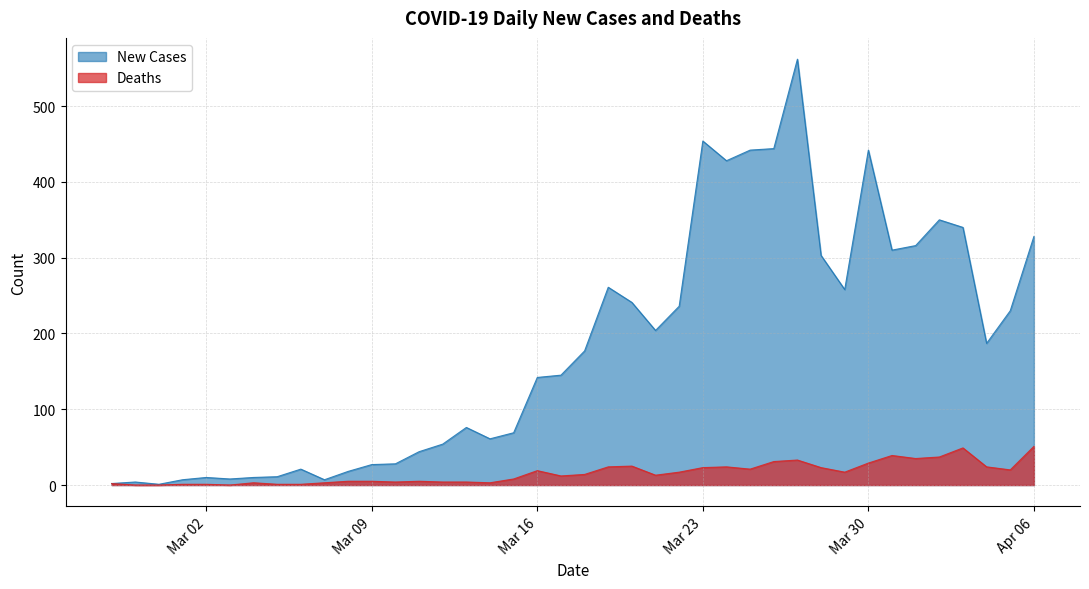

True or false: Deaths and New Cases cross at least once.

False